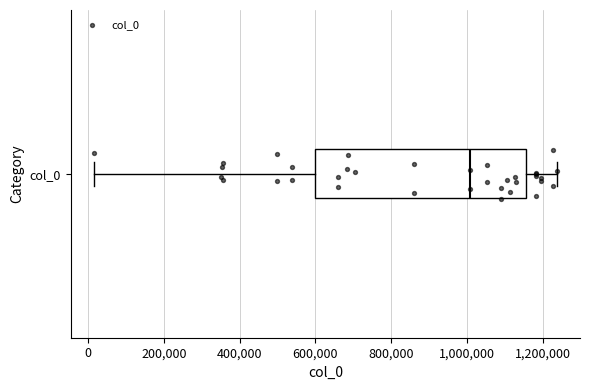

Where is the right edge of the box for col_0 on the x-axis? The values are not printed on the chart, so give them approximately, as read against the axis.

1160000